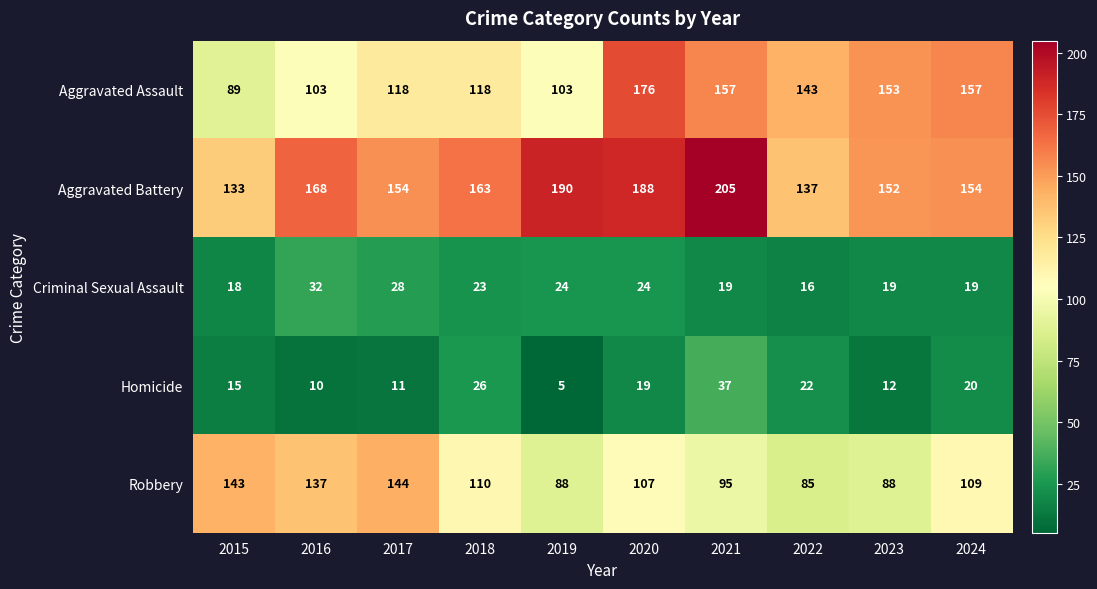

At 2018, list the series in order from smallest to largest.

Criminal Sexual Assault, Homicide, Robbery, Aggravated Assault, Aggravated Battery